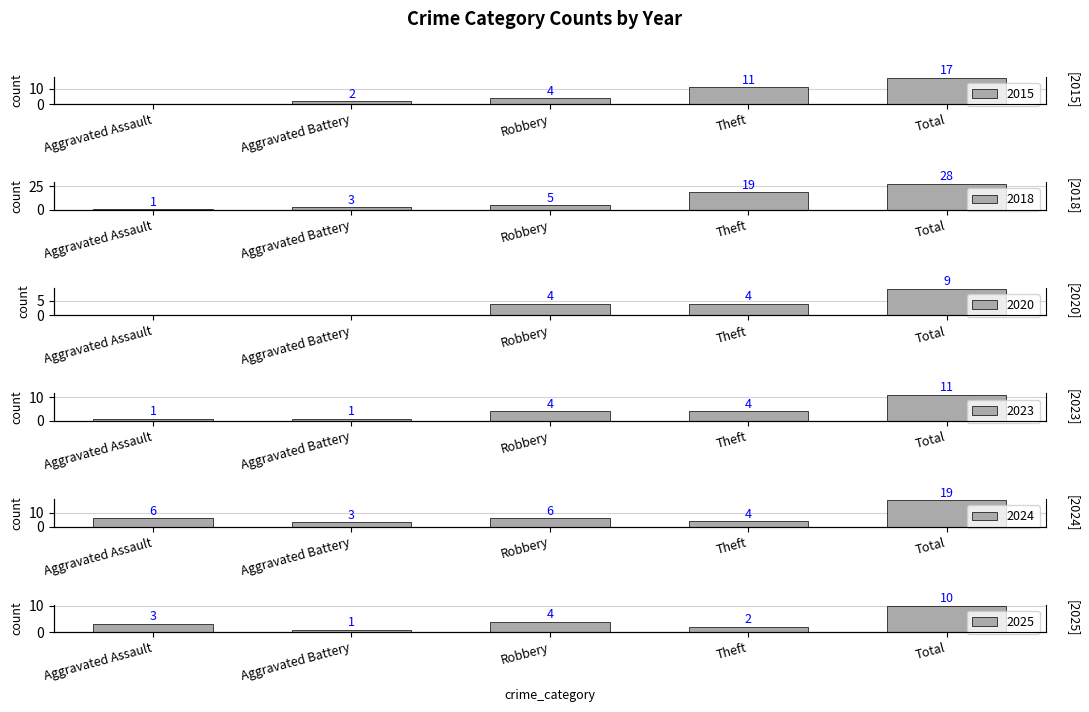

What position from the left is Aggravated Battery?

2